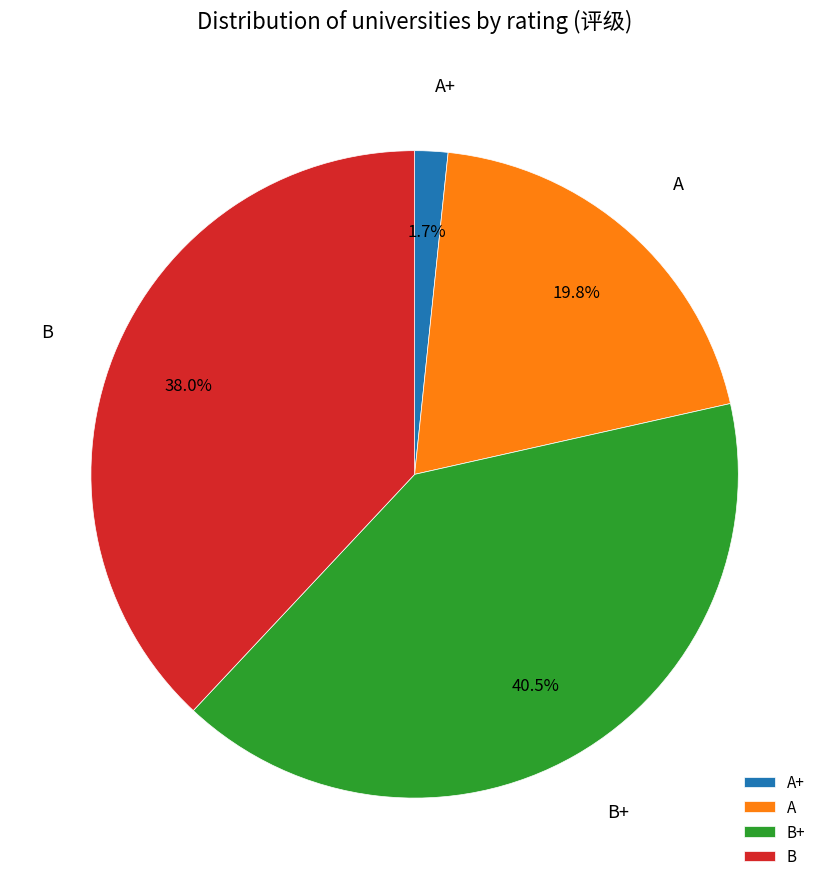

To the nearest percent, what is the difference between the A+ and B slice percentages?

36%